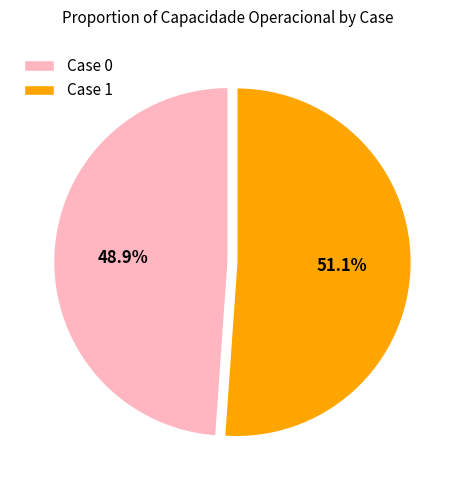

Does Case 0 account for over 50% of the chart?

No